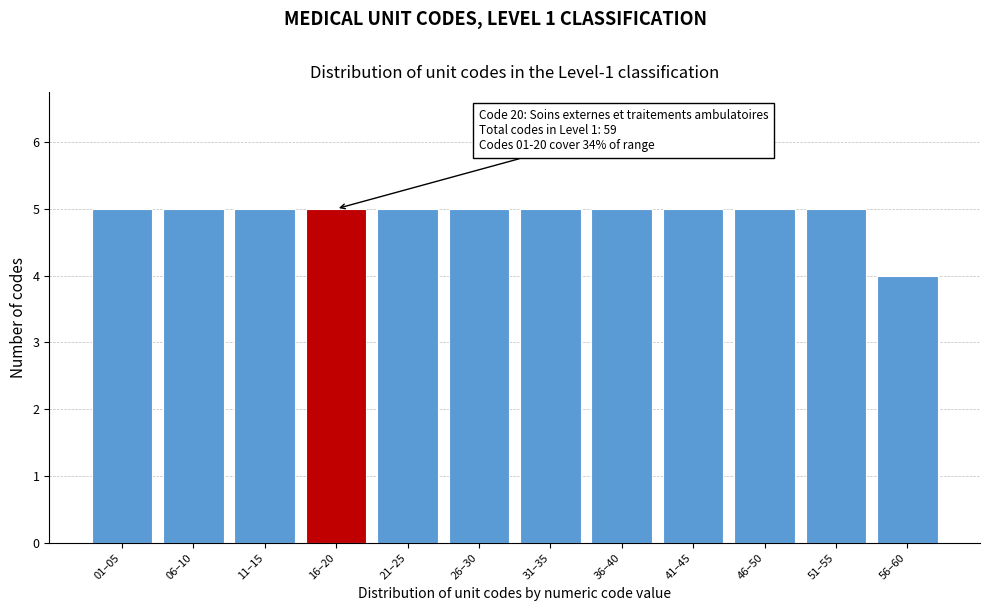

Reading right to left, what are all the values shown in this chart?

56–60=4	51–55=5	46–50=5	41–45=5	36–40=5	31–35=5	26–30=5	21–25=5	16–20=5	11–15=5	06–10=5	01–05=5